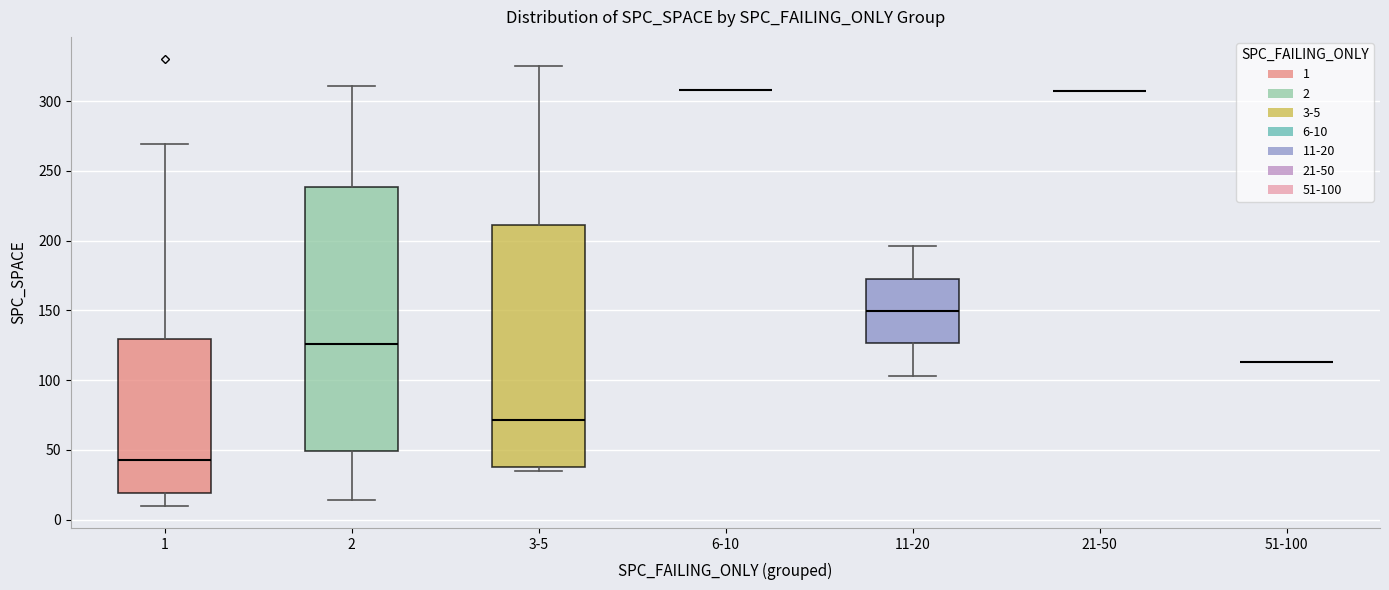

Reading left to right, transcribe this box plot: for each box, give where its median line is, the range the box spans, and where its two whiskers end, as read against the y-axis. The values are not printed on the chart, so give them approximately, as read against the axis.

1: median 45, box 20 to 130, whiskers 10 to 270
2: median 125, box 50 to 240, whiskers 15 to 310
3-5: median 70, box 40 to 210, whiskers 35 to 325
6-10: box collapsed to a line at 310, whiskers 310 to 310
11-20: median 150, box 125 to 175, whiskers 105 to 195
21-50: box collapsed to a line at 305, whiskers 305 to 305
51-100: box collapsed to a line at 115, whiskers 115 to 115